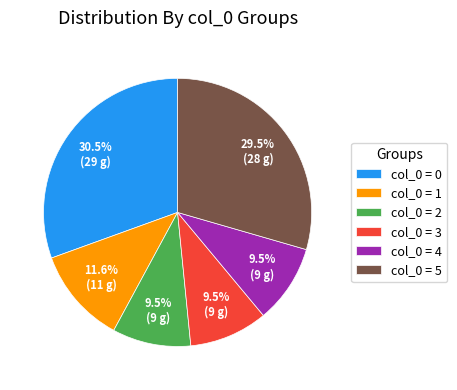

Which category has the biggest portion of the pie?

col_0 = 0